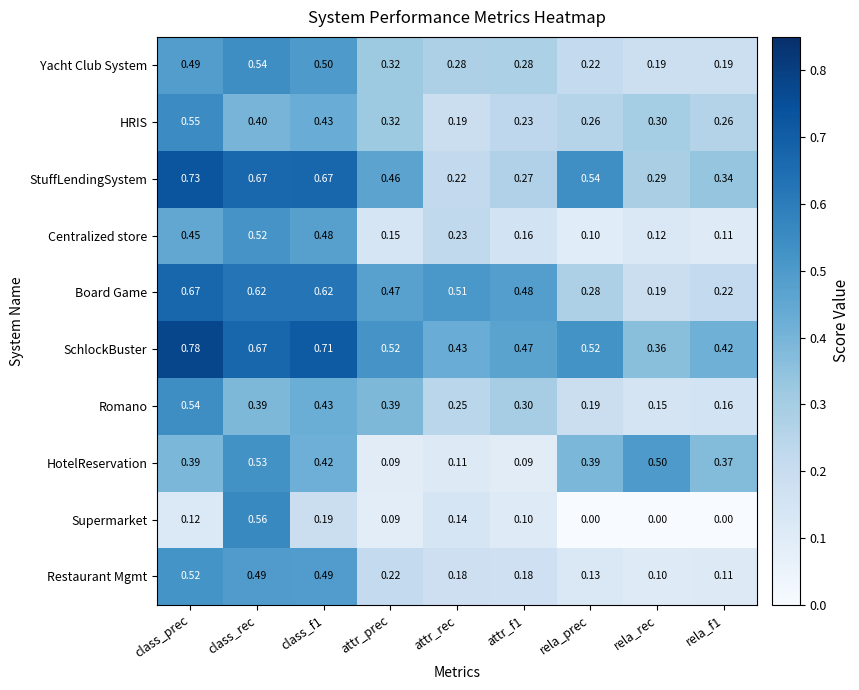

Where is Board Game nearest to the value 0?

rela_rec